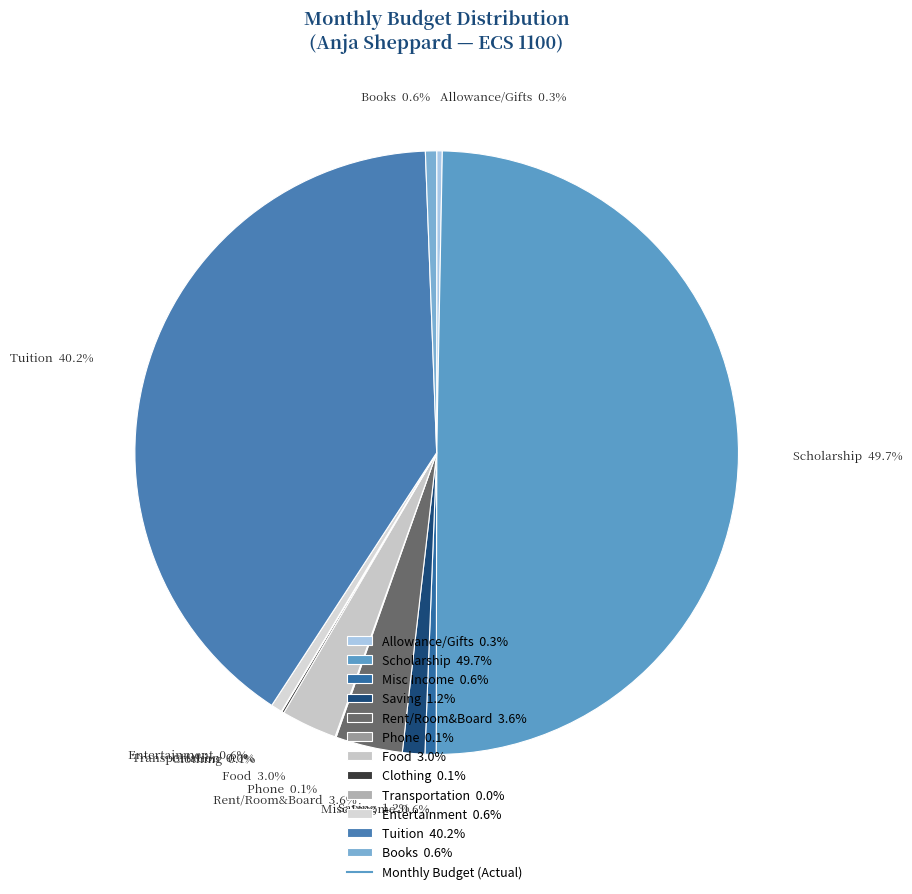

What portion of the pie excludes Books 0.6%?

99.4%